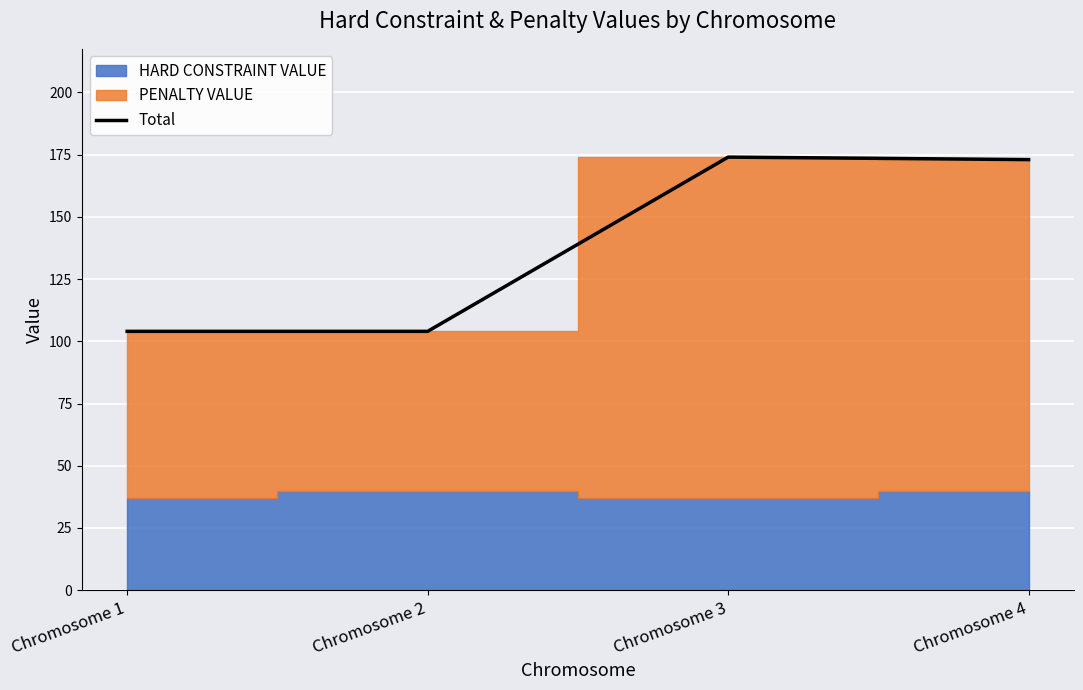

Reading left to right, what are all the values shown in this chart?

Chromosome 1=104	Chromosome 2=104	Chromosome 3=174	Chromosome 4=173